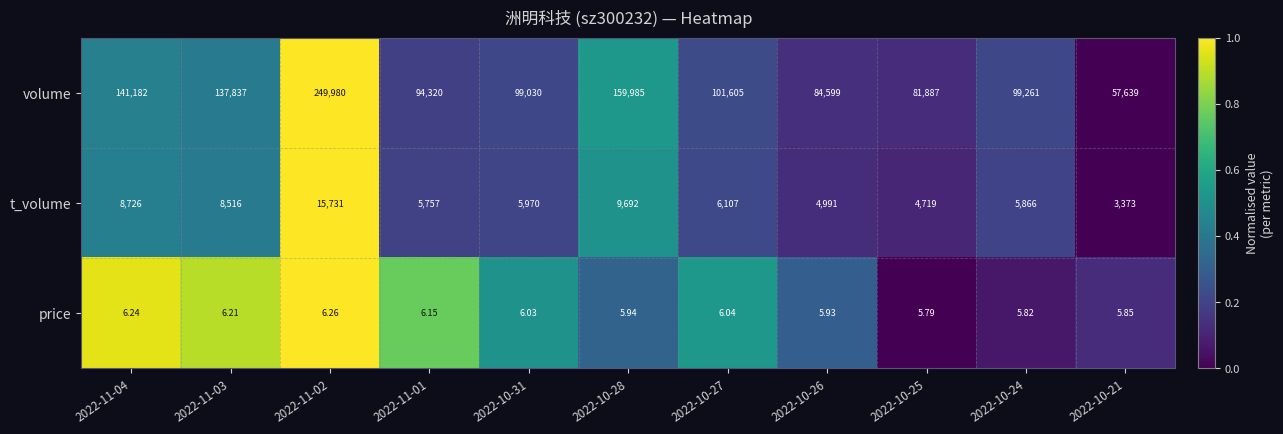

How many categories are shown in the chart?

11